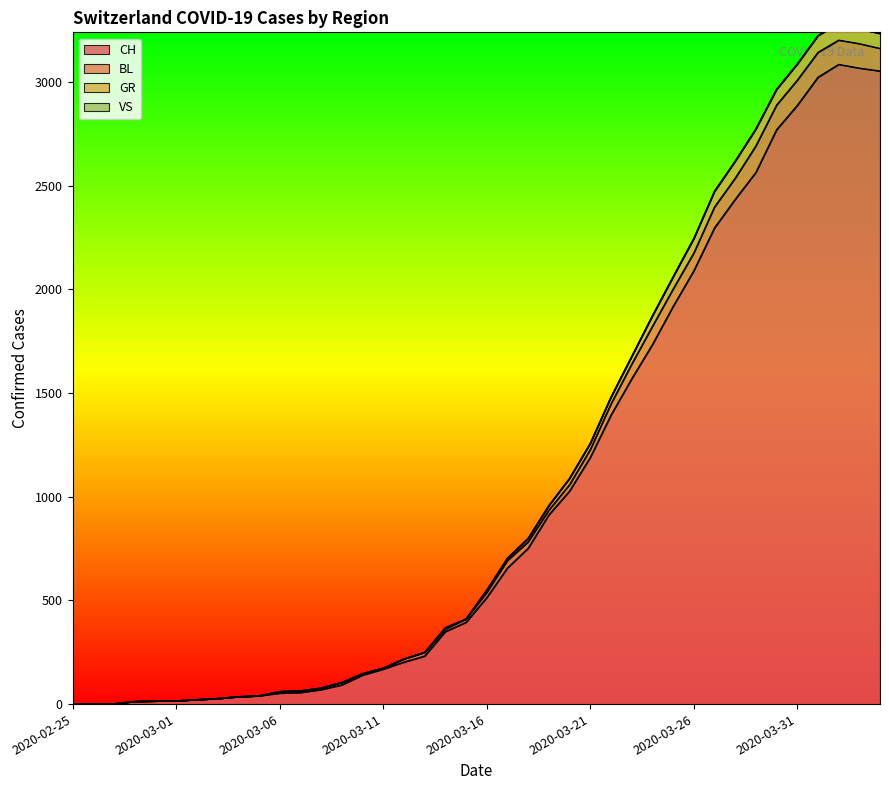

True or false: GR and BL cross at least once.

False